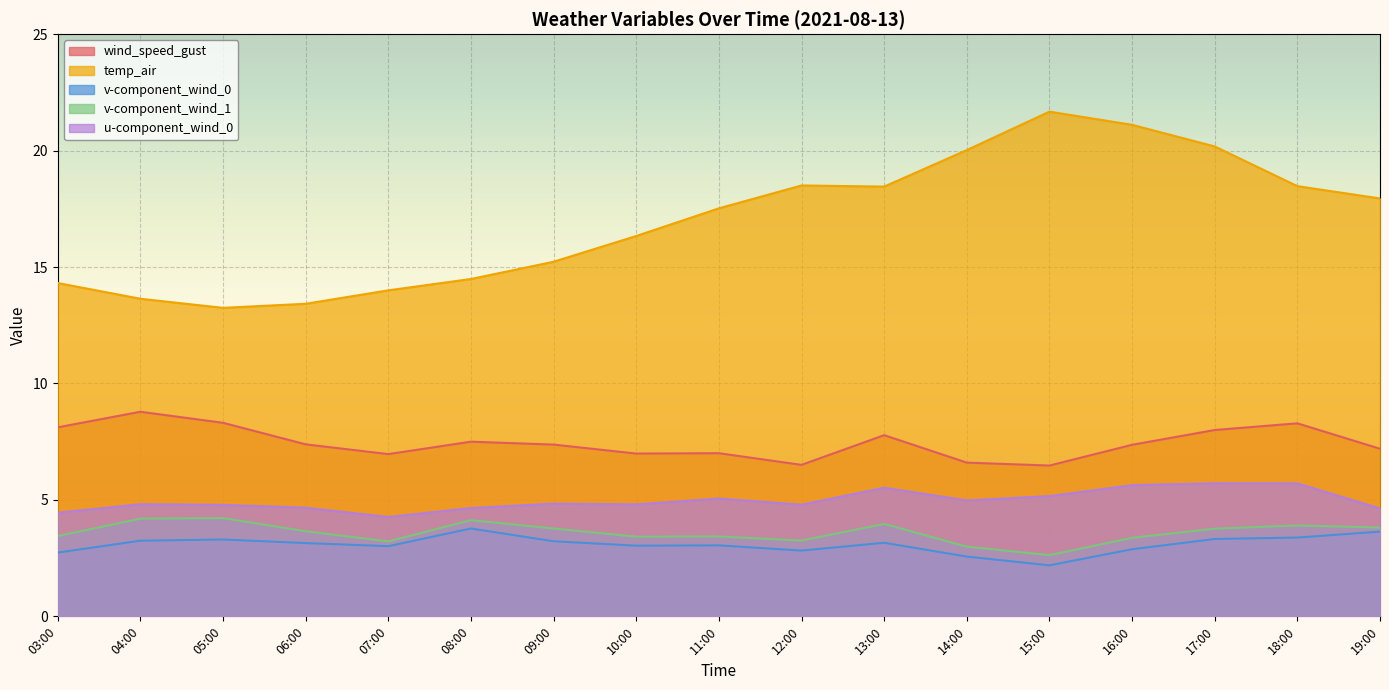

Count the number of data series in this chart.

5